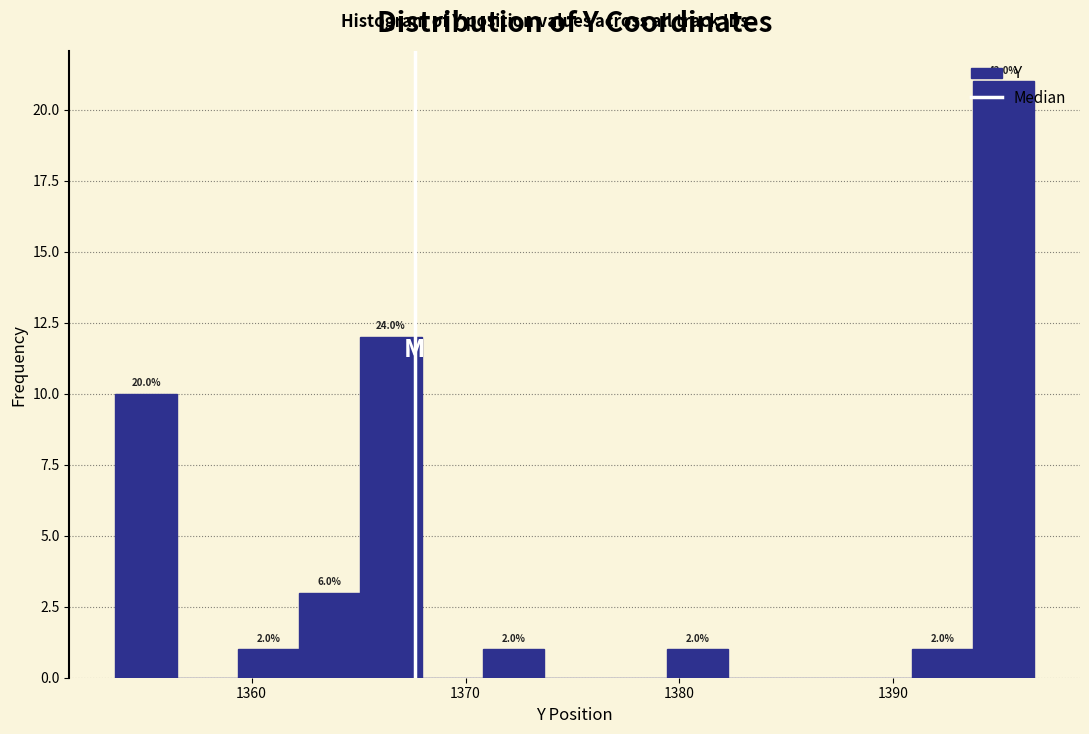

Read against the x-axis, roughly where is the centre of the tallest bar?

1395